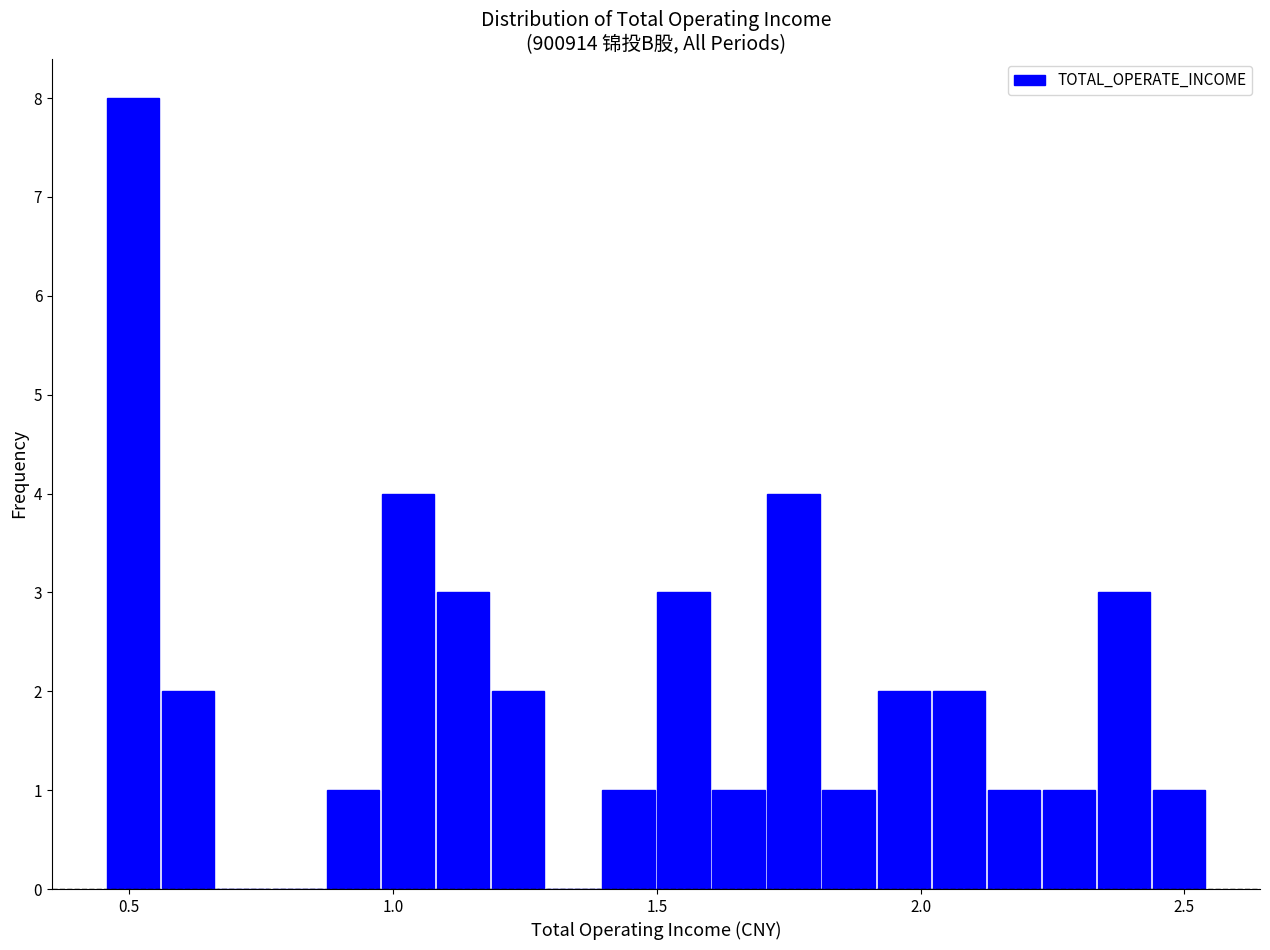

Read against the x-axis, roughly where is the centre of the tallest bar?

0.50